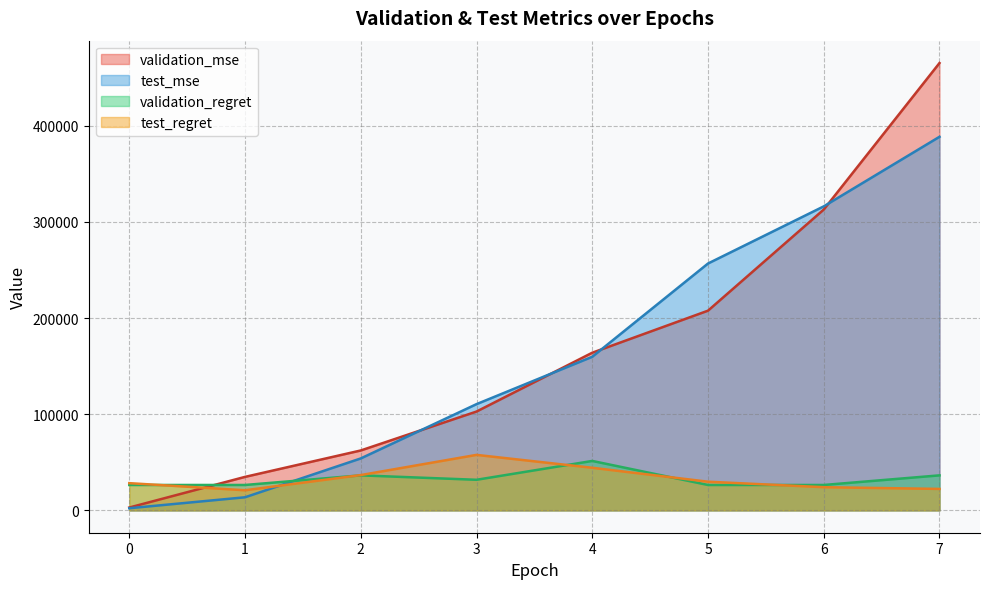

Which has a higher value, 6 or 1?

6